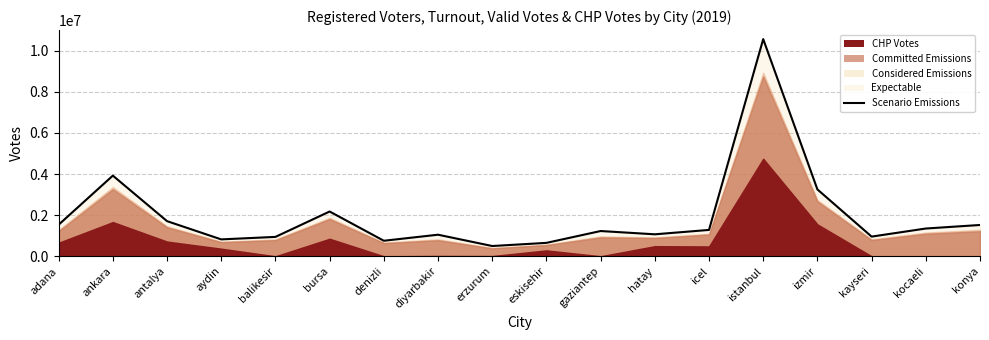

How many values are below 1281570?

9